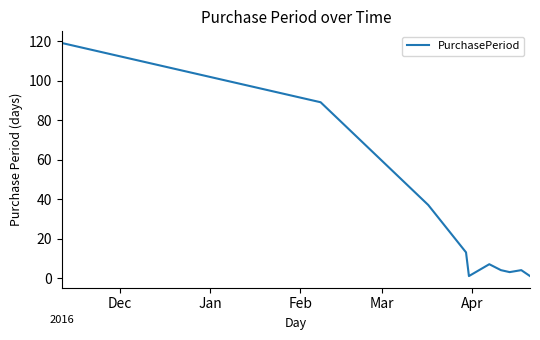

What is the greatest value displayed?

119